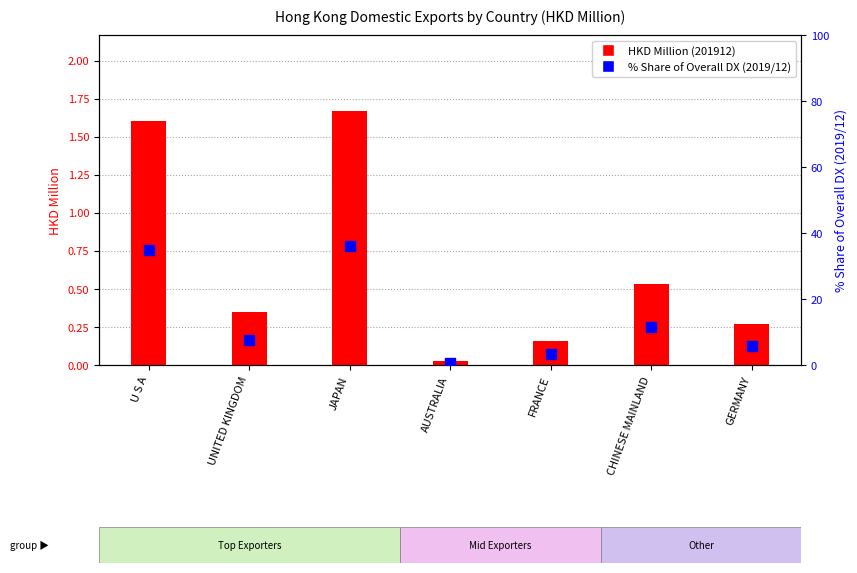

Between U S A and FRANCE, which is larger?

U S A